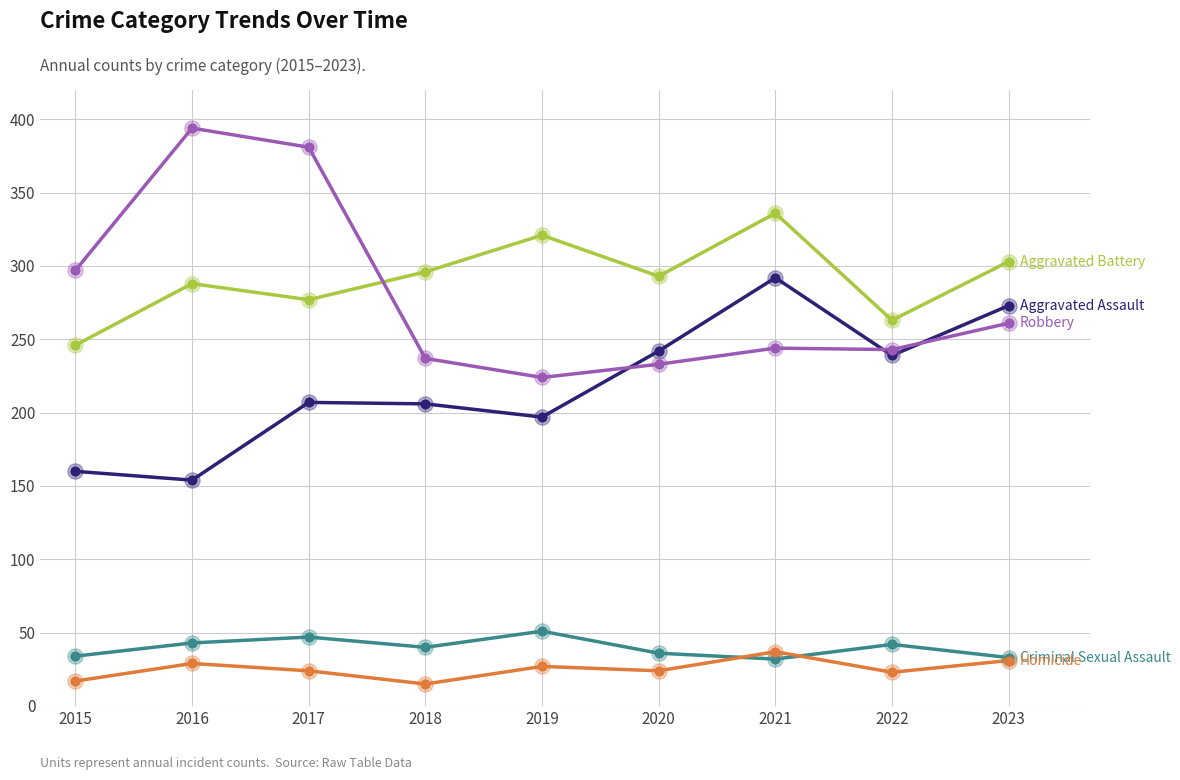

What is the total value across all series at 2019?

820